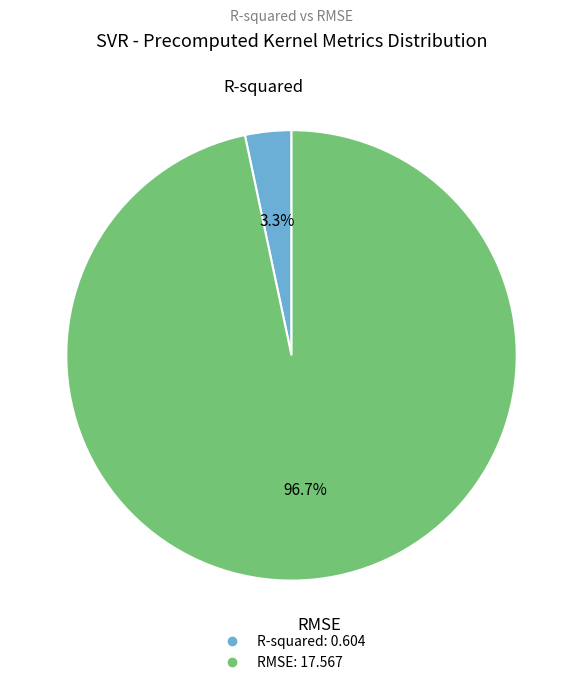

Is there a majority slice in this chart?

Yes